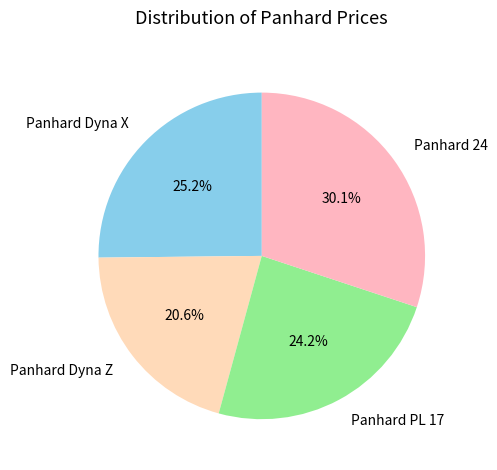

To the nearest percent, what portion does Panhard Dyna X represent?

25%